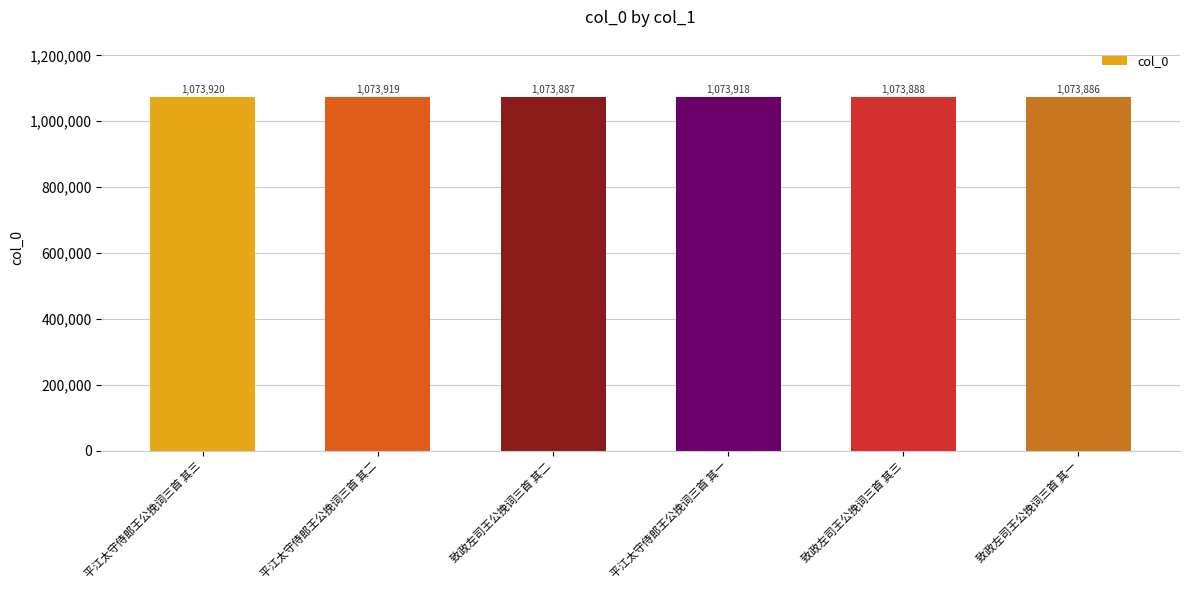

Where does the data first go above 1073918?

平江太守侍郎王公挽词三首 其三